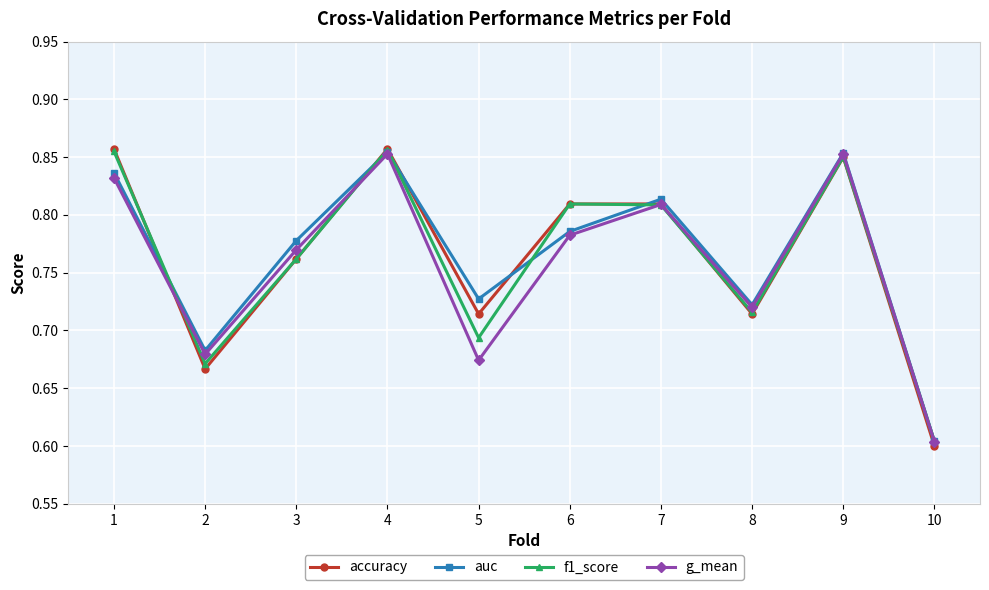

Is the value of auc at 8 greater than the value of accuracy at 6?

No